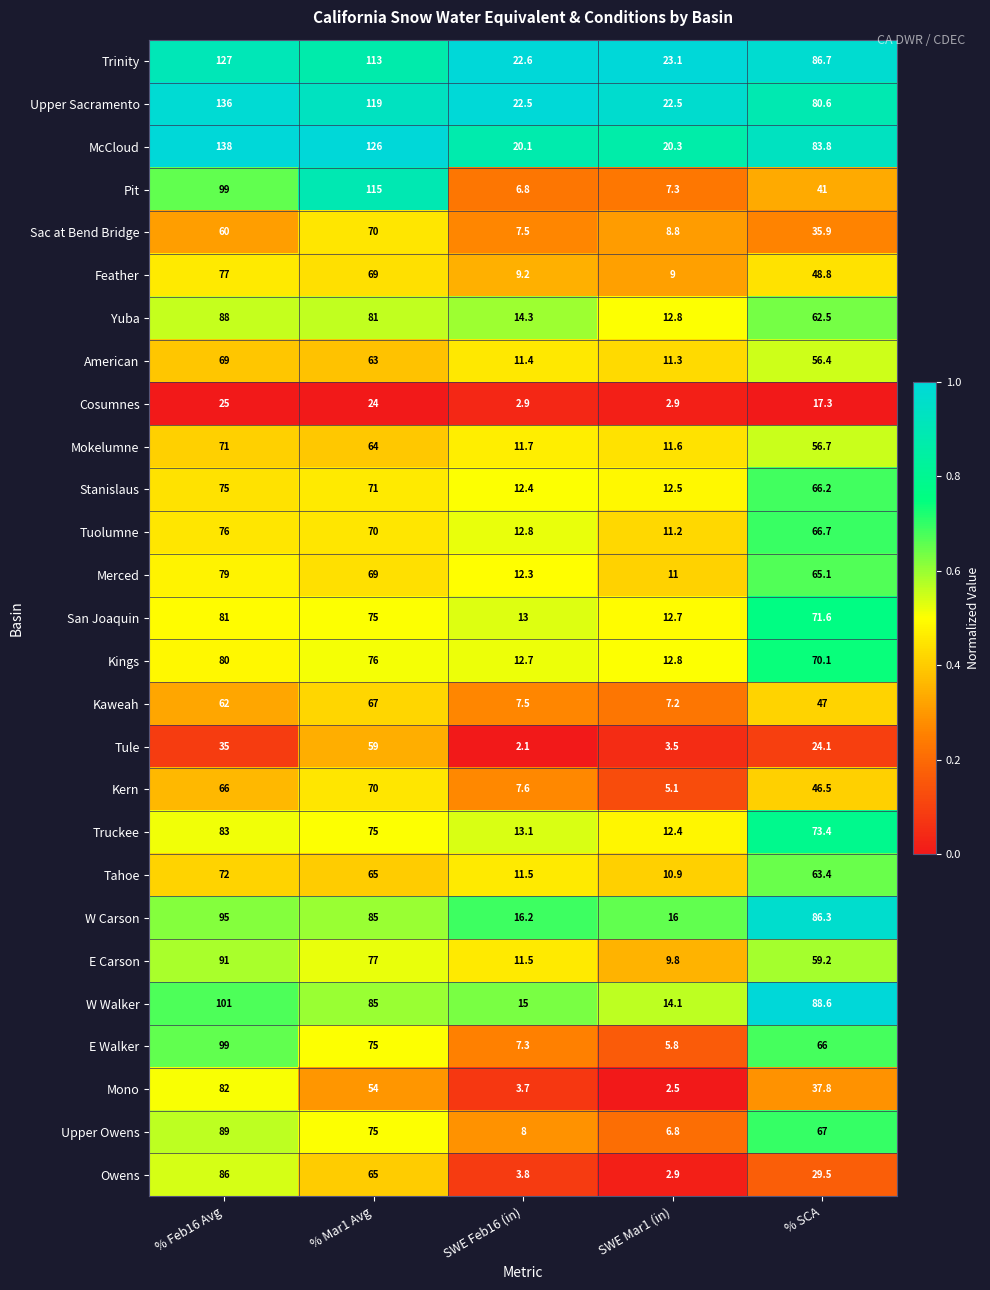

What is the difference between the second highest and minimum values in the San Joaquin series?

62.3